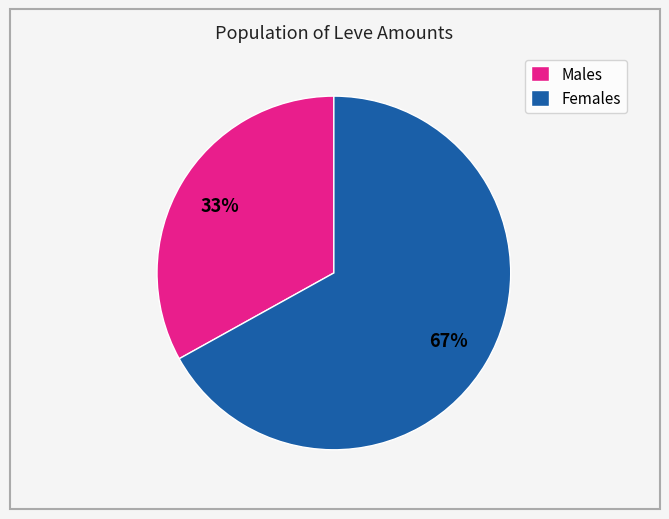

To the nearest percent, what is the difference between the largest and smallest slice percentages?

34%